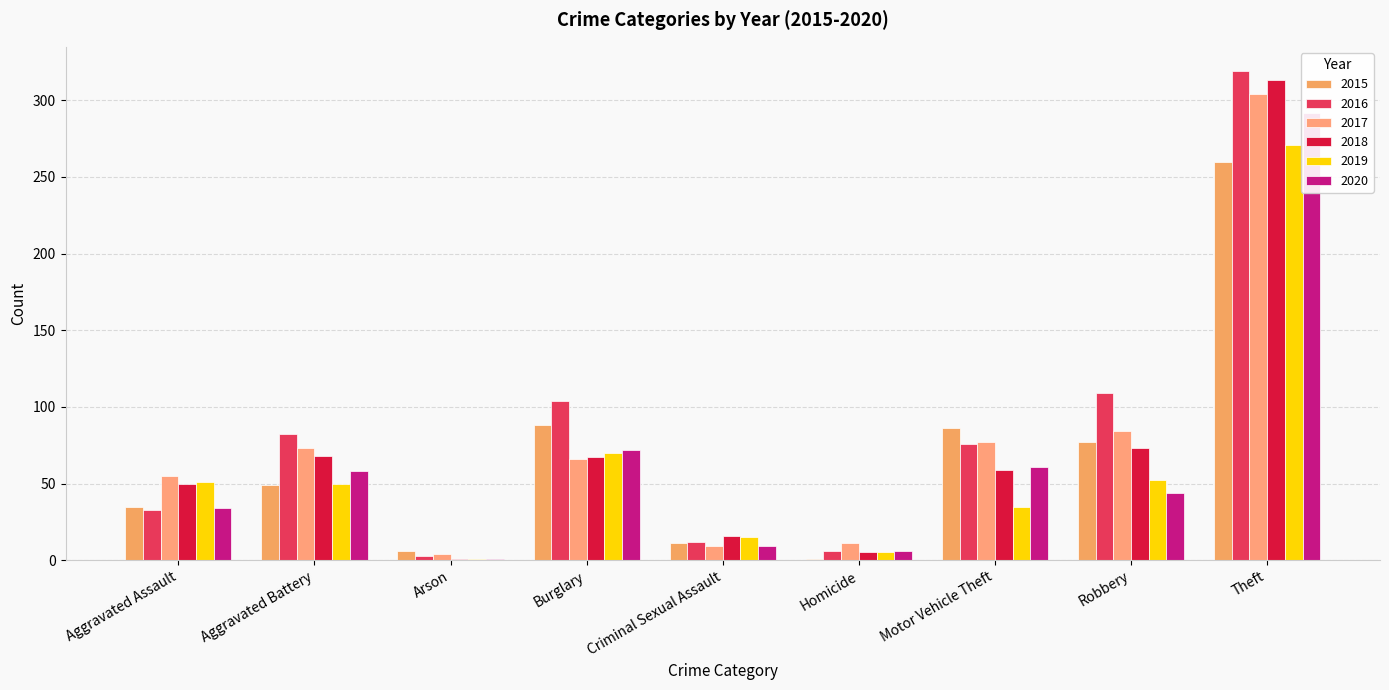

Is it true that 2020 equals 9 at Criminal Sexual Assault?

True